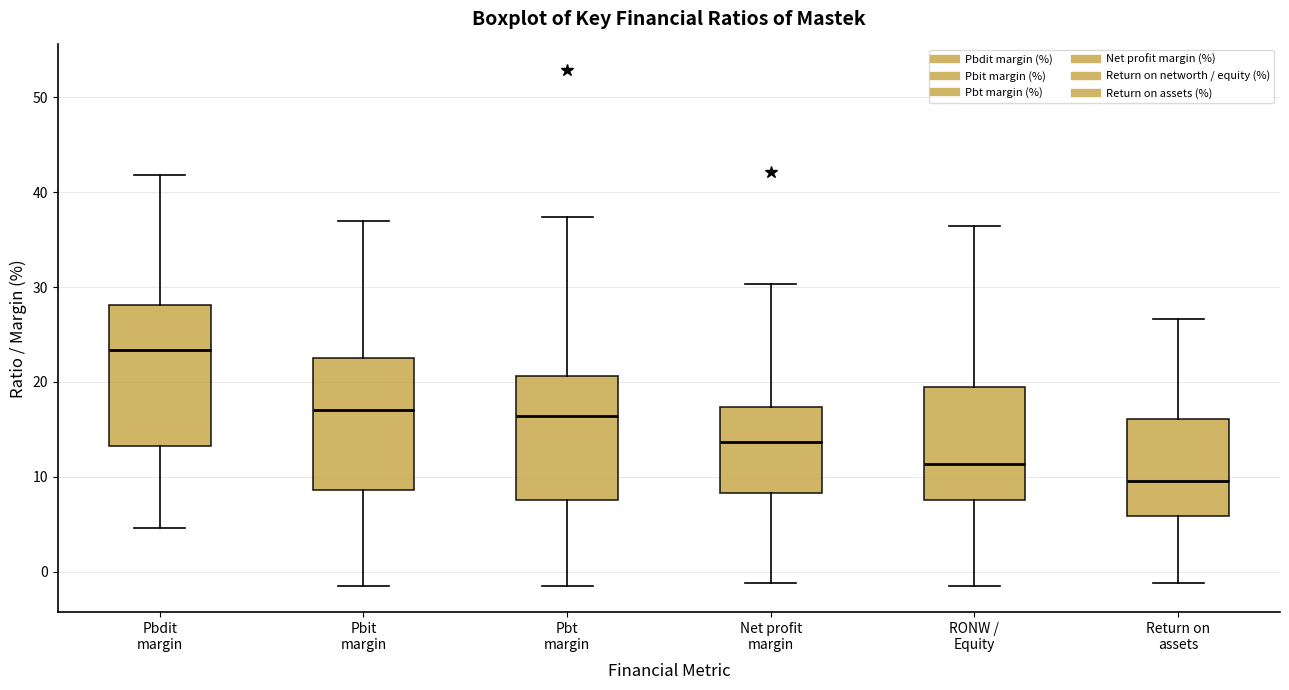

Which box has the highest median line?

Pbdit margin